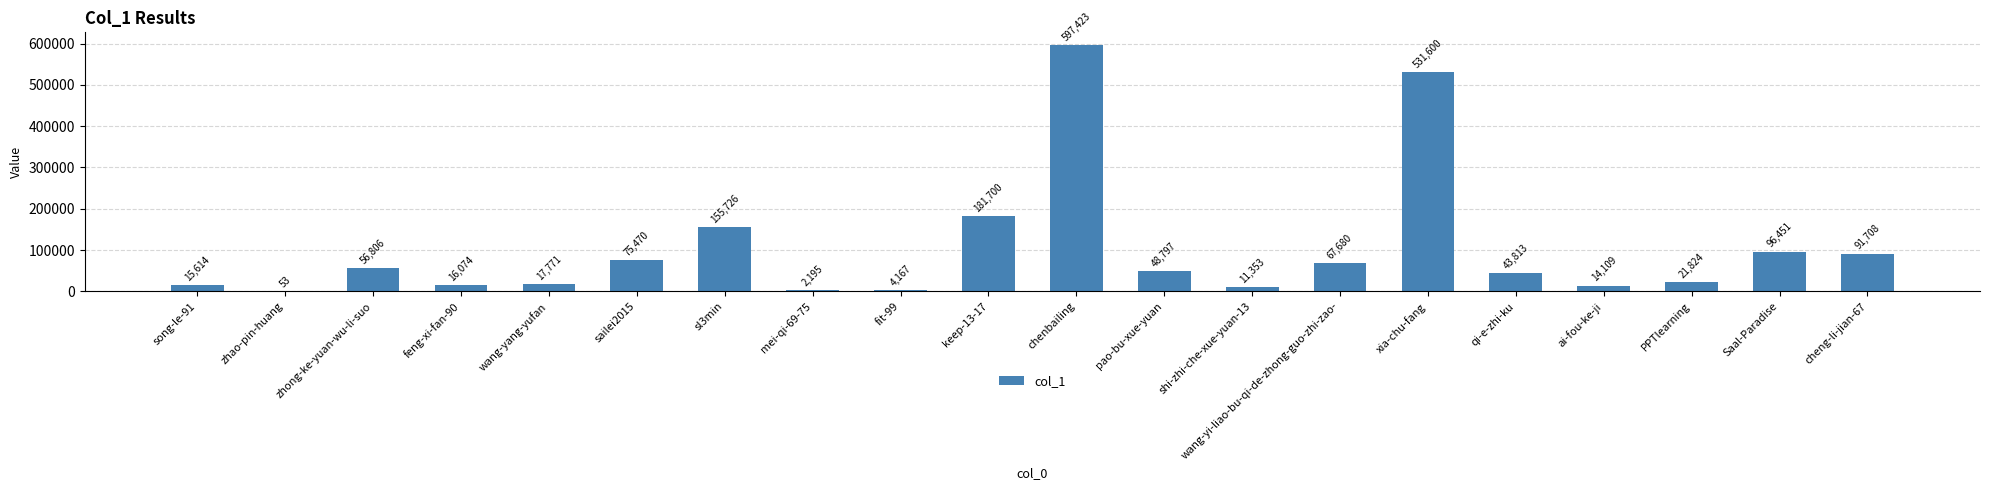

Reading left to right, what are all the values shown in this chart?

song-le-91=15614	zhao-pin-huang=53	zhong-ke-yuan-wu-li-suo=56806	feng-xi-fan-90=16074	wang-yang-yufan=17771	sailei2015=75470	sl3min=155726	mei-qi-69-75=2195	fit-99=4167	keep-13-17=181700	chenbailing=597423	pao-bu-xue-yuan=48797	shi-zhi-che-xue-yuan-13=11353	wang-yi-liao-bu-qi-de-zhong-guo-zhi-zao-=67680	xia-chu-fang=531600	qi-e-zhi-ku=43813	ai-fou-ke-ji=14109	PPTlearning=21824	Saal-Paradise=96451	cheng-li-jian-67=91708